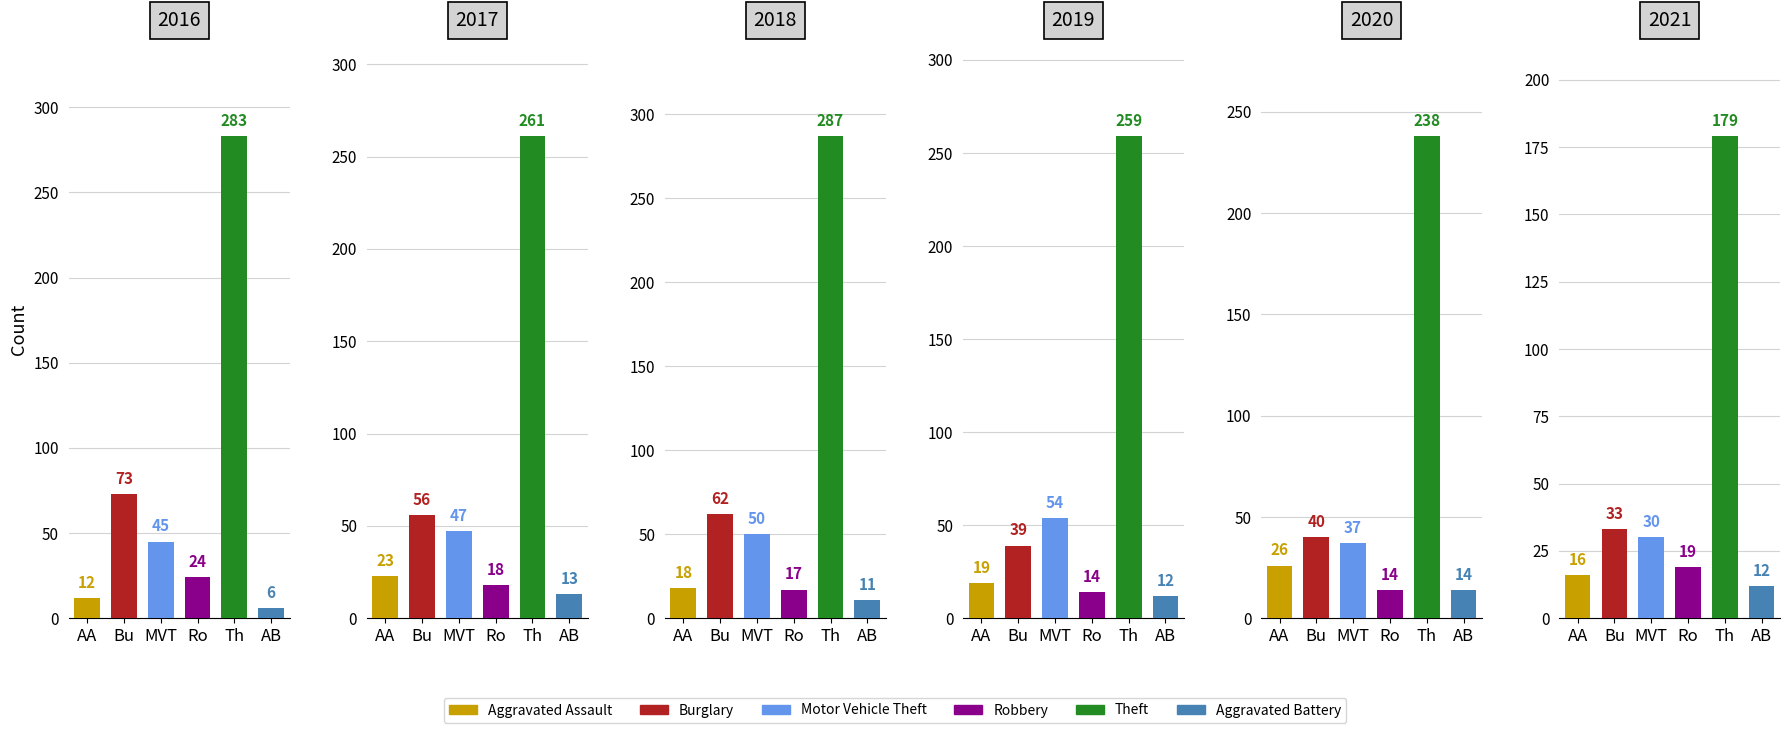

List the labels in order of Aggravated Assault value, largest first.

2020, 2017, 2019, 2018, 2021, 2016